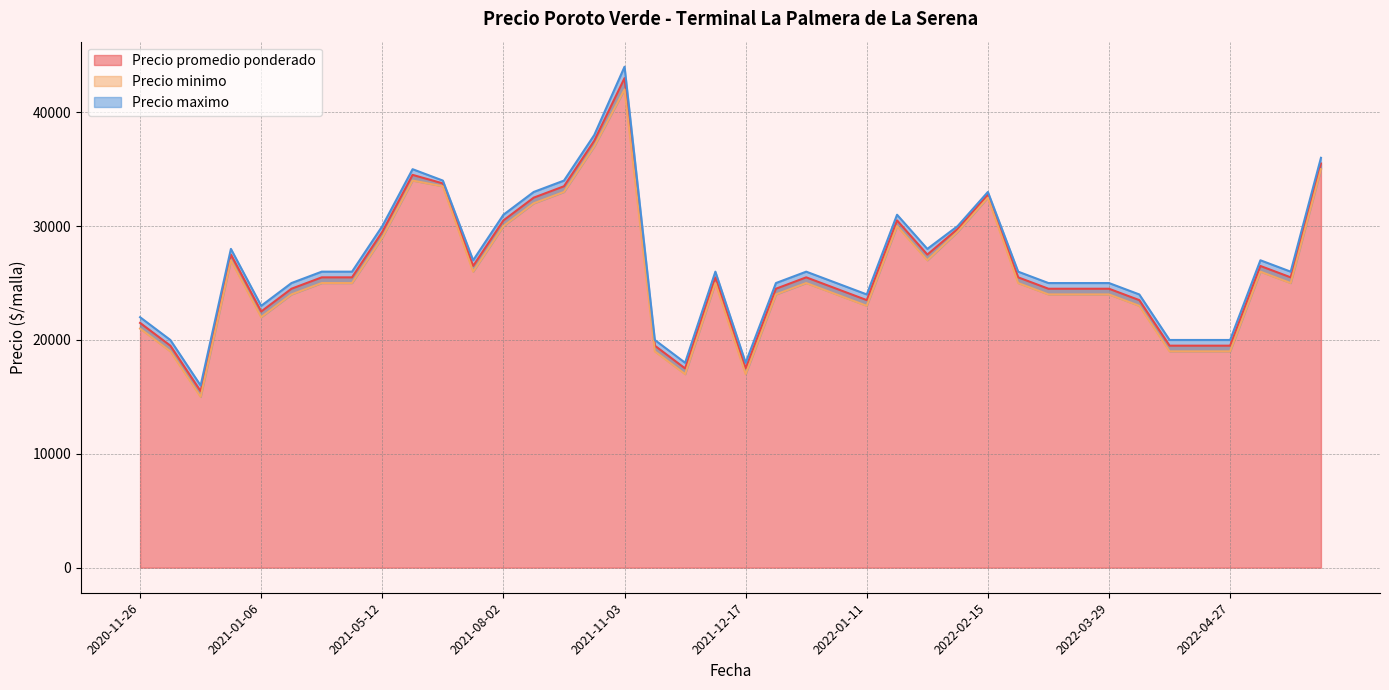

The value of Precio promedio ponderado at 2021-05-12 is 39177. True or false?

False